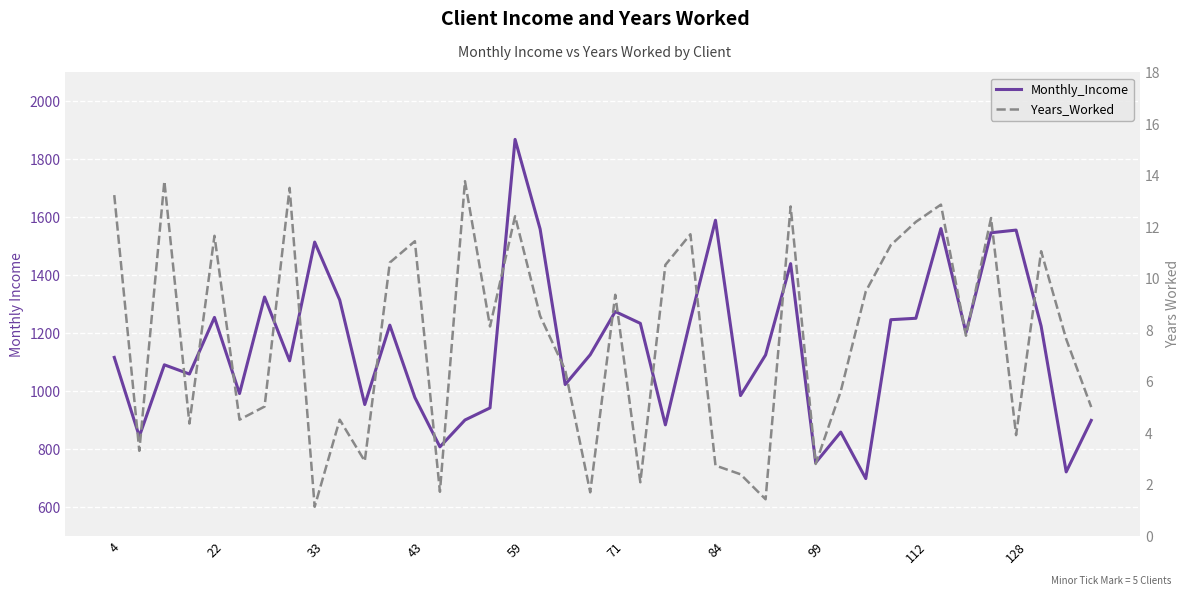

What is the difference between the Monthly_Income values at 84 and 25?

340.1